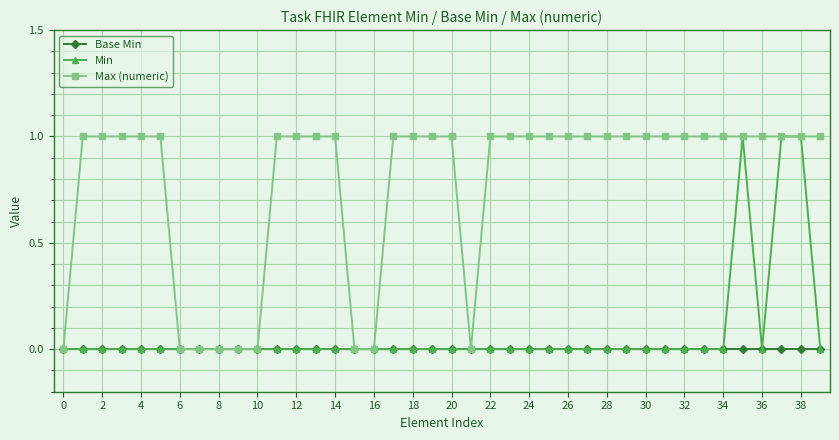

True or false: Min has more than 0 points higher than both neighbors.

True